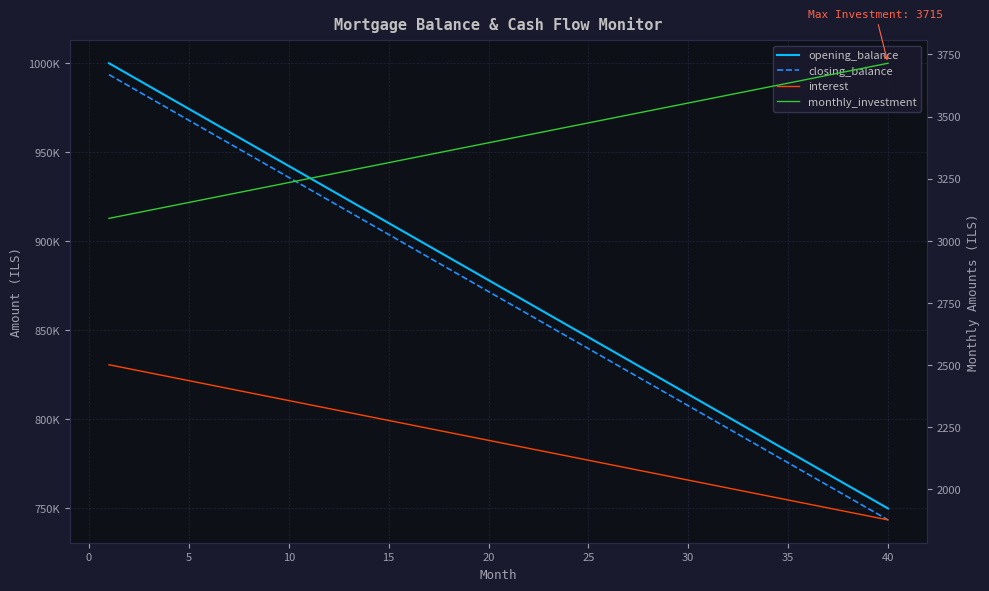

What is the average value of the closing_balance series?

868589.7